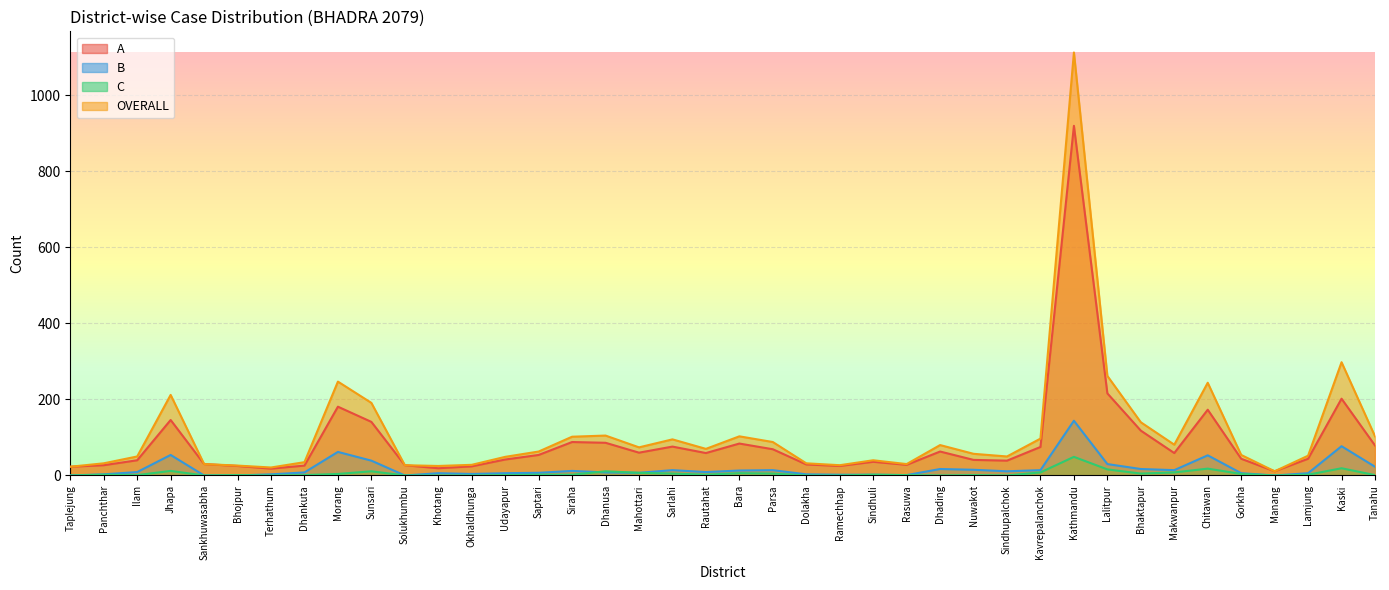

Reading right to left, extract all data points from this chart.

A: Tanahu=79	Kaski=202	Lamjung=44	Manang=11	Gorkha=44	Chitawan=173	Makwanpur=59	Bhaktapur=118	Lalitpur=216	Kathmandu=920	Kavrepalanchok=75	Sindhupalchok=39	Nuwakot=41	Dhading=63	Rasuwa=28	Sindhuli=36	Ramechhap=25	Dolakha=29	Parsa=69	Bara=84	Rautahat=59	Sarlahi=76	Mahottari=60	Dhanusa=86	Siraha=88	Saptari=54	Udayapur=42	Okhaldhunga=24	Khotang=19	Solukhumbu=27	Sunsari=141	Morang=181	Dhankuta=26	Terhathum=18	Bhojpur=25	Sankhuwasabha=30	Jhapa=146	Ilam=40	Panchthar=27	Taplejung=23
B: Tanahu=23	Kaski=77	Lamjung=6	Manang=0	Gorkha=6	Chitawan=53	Makwanpur=14	Bhaktapur=17	Lalitpur=30	Kathmandu=144	Kavrepalanchok=14	Sindhupalchok=11	Nuwakot=15	Dhading=17	Rasuwa=1	Sindhuli=2	Ramechhap=2	Dolakha=3	Parsa=14	Bara=13	Rautahat=9	Sarlahi=14	Mahottari=7	Dhanusa=8	Siraha=12	Saptari=7	Udayapur=6	Okhaldhunga=4	Khotang=6	Solukhumbu=0	Sunsari=39	Morang=62	Dhankuta=8	Terhathum=3	Bhojpur=0	Sankhuwasabha=0	Jhapa=54	Ilam=9	Panchthar=3	Taplejung=0
C: Tanahu=1	Kaski=19	Lamjung=2	Manang=0	Gorkha=4	Chitawan=18	Makwanpur=8	Bhaktapur=5	Lalitpur=16	Kathmandu=49	Kavrepalanchok=8	Sindhupalchok=0	Nuwakot=1	Dhading=0	Rasuwa=1	Sindhuli=2	Ramechhap=0	Dolakha=0	Parsa=5	Bara=6	Rautahat=2	Sarlahi=5	Mahottari=7	Dhanusa=11	Siraha=2	Saptari=2	Udayapur=1	Okhaldhunga=0	Khotang=0	Solukhumbu=0	Sunsari=11	Morang=4	Dhankuta=1	Terhathum=0	Bhojpur=1	Sankhuwasabha=0	Jhapa=12	Ilam=1	Panchthar=2	Taplejung=0
OVERALL: Tanahu=103	Kaski=298	Lamjung=52	Manang=11	Gorkha=54	Chitawan=244	Makwanpur=81	Bhaktapur=140	Lalitpur=262	Kathmandu=1113	Kavrepalanchok=97	Sindhupalchok=50	Nuwakot=57	Dhading=80	Rasuwa=30	Sindhuli=40	Ramechhap=27	Dolakha=32	Parsa=88	Bara=103	Rautahat=70	Sarlahi=95	Mahottari=74	Dhanusa=105	Siraha=102	Saptari=63	Udayapur=49	Okhaldhunga=28	Khotang=25	Solukhumbu=27	Sunsari=191	Morang=247	Dhankuta=35	Terhathum=21	Bhojpur=26	Sankhuwasabha=30	Jhapa=212	Ilam=50	Panchthar=32	Taplejung=23